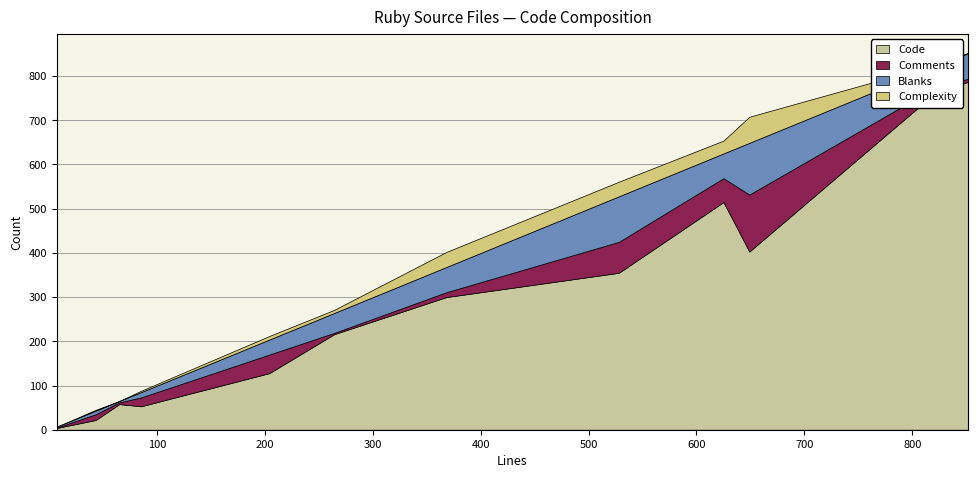

Reading right to left, extract all data points from this chart.

Code: cookie.rb=128	file.rb=4	id.rb=355	media_type.rb=22	multipart.rb=58	parser.rb=300	pool.rb=53	request.rb=403	spec_multipart.rb=763	spec_session_pool.rb=216	spec_utils.rb=787	utils.rb=515
Comments: cookie.rb=42	file.rb=1	id.rb=70	media_type.rb=13	multipart.rb=4	parser.rb=11	pool.rb=20	request.rb=129	spec_multipart.rb=12	spec_session_pool.rb=3	spec_utils.rb=7	utils.rb=54
Blanks: cookie.rb=34	file.rb=2	id.rb=103	media_type.rb=8	multipart.rb=3	parser.rb=57	pool.rb=12	request.rb=117	spec_multipart.rb=47	spec_session_pool.rb=45	spec_utils.rb=58	utils.rb=56
Complexity: cookie.rb=8	file.rb=0	id.rb=33	media_type.rb=2	multipart.rb=0	parser.rb=34	pool.rb=3	request.rb=59	spec_multipart.rb=4	spec_session_pool.rb=7	spec_utils.rb=1	utils.rb=29